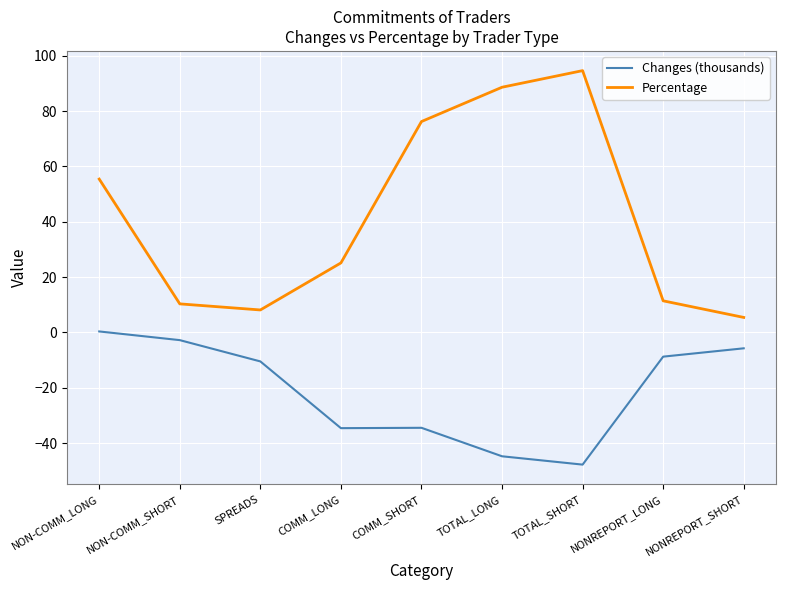

Which label corresponds to the smallest value in the chart?

TOTAL_SHORT